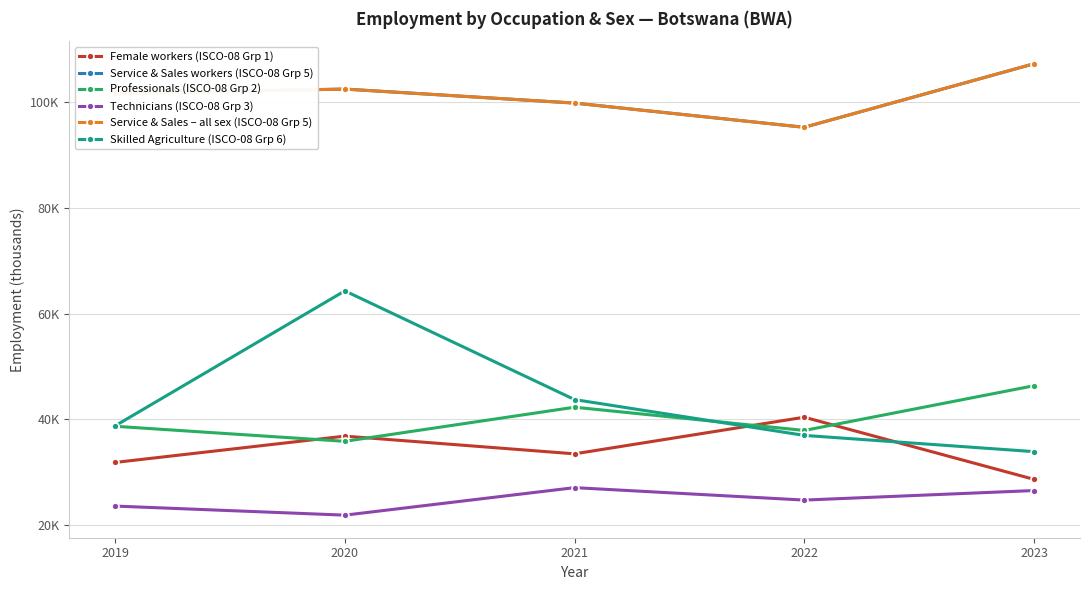

At which label is Female workers (ISCO-08 Grp 1) closest to 34?

2021